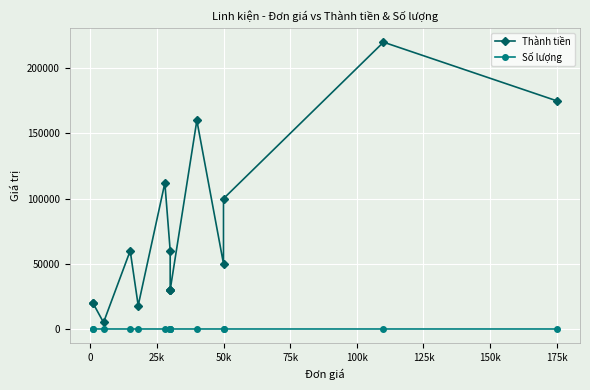

True or false: Thành tiền and Số lượng cross at least once.

False